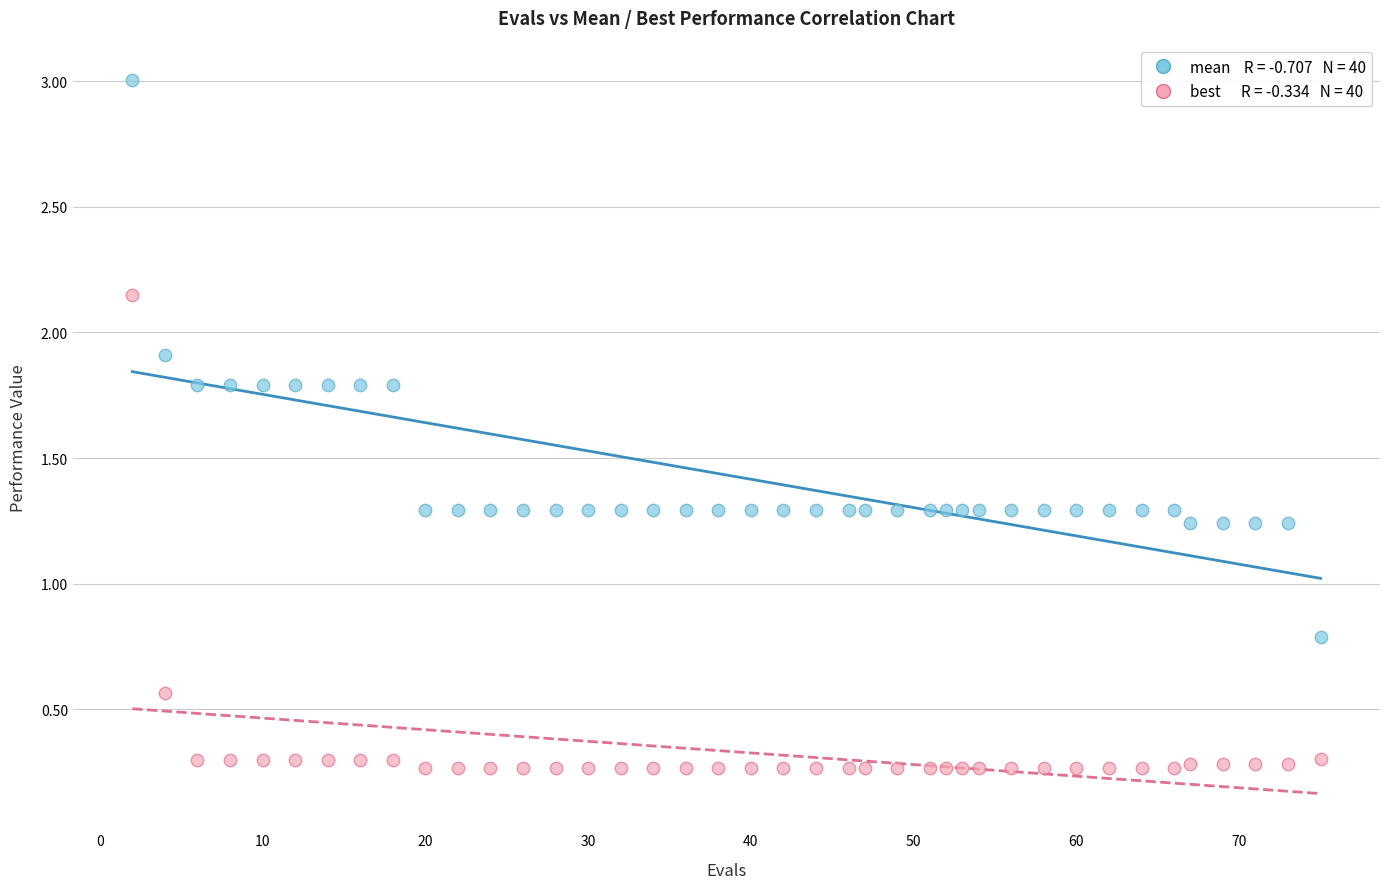

Across all data points, what is the range of Y values (max minus min)?

2.7